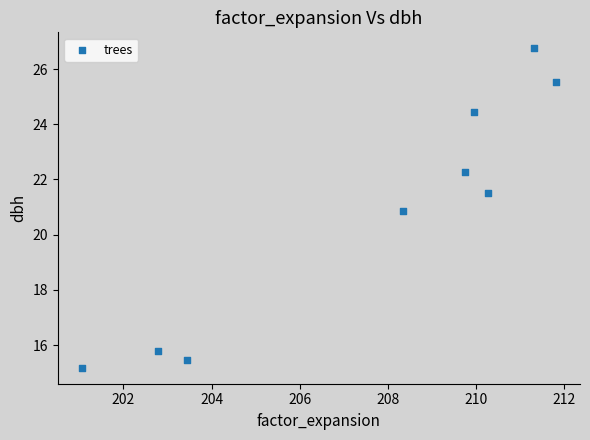

What is the range of Y values (max minus min)?

11.6